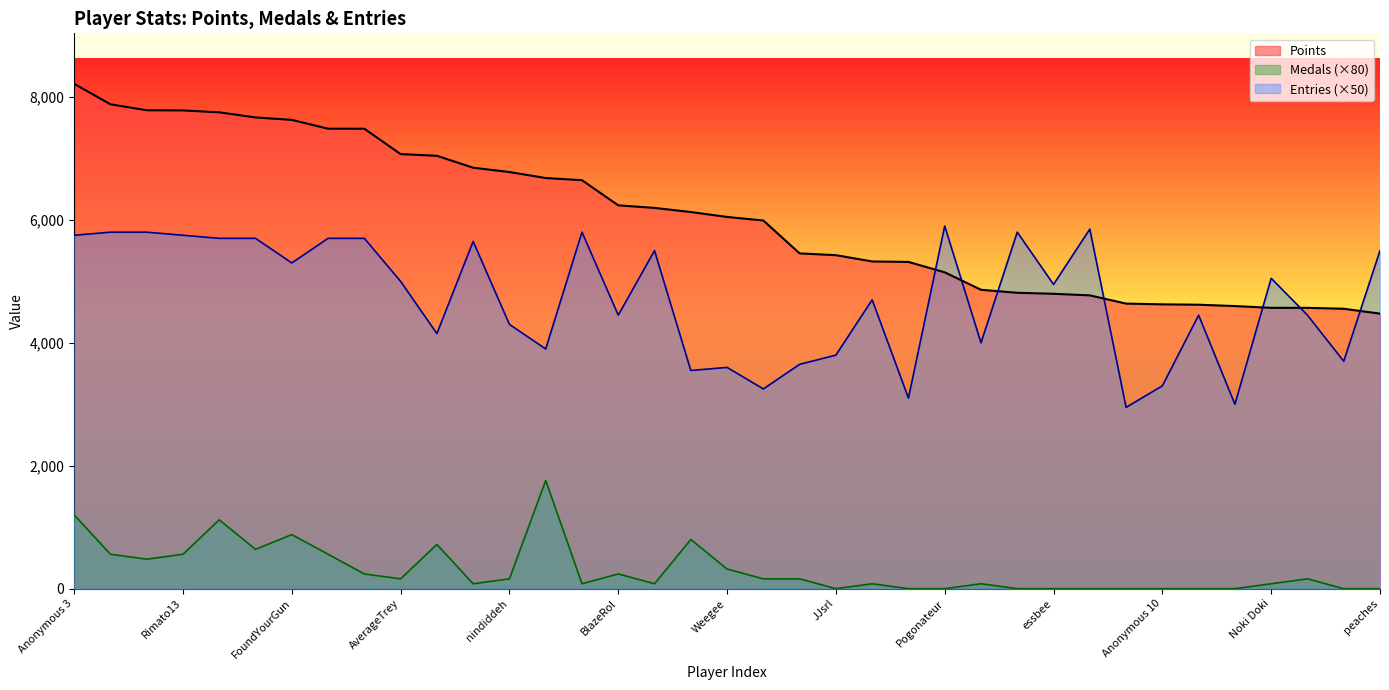

What is the sum of the Medals values at Weegee and Fech?

1440